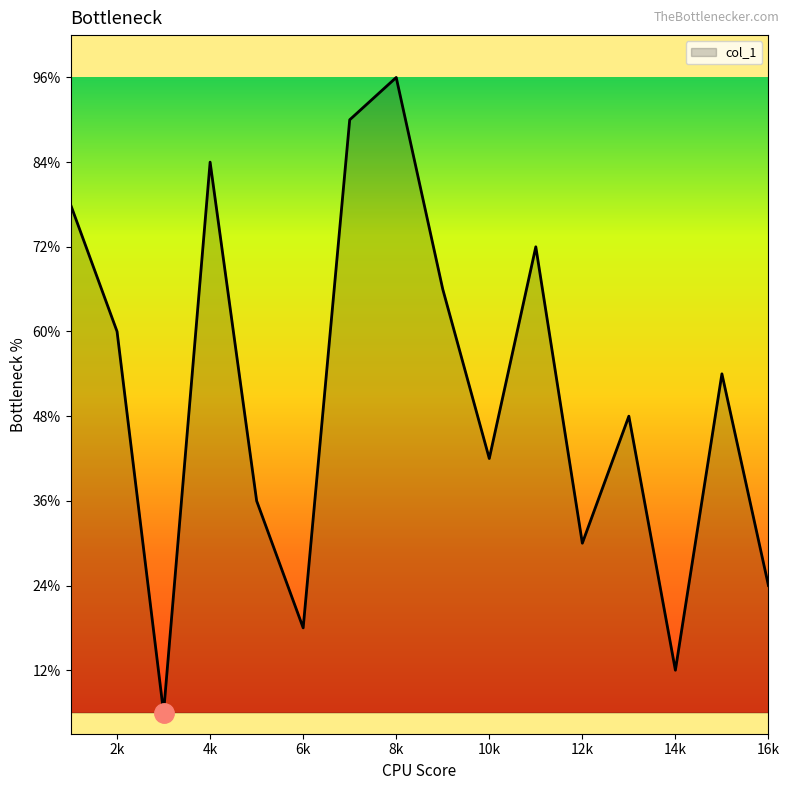

Rank the categories by value from highest to lowest.

8, 7, 4, 1, 11, 9, 2, 15, 13, 10, 5, 12, 16, 6, 14, 3